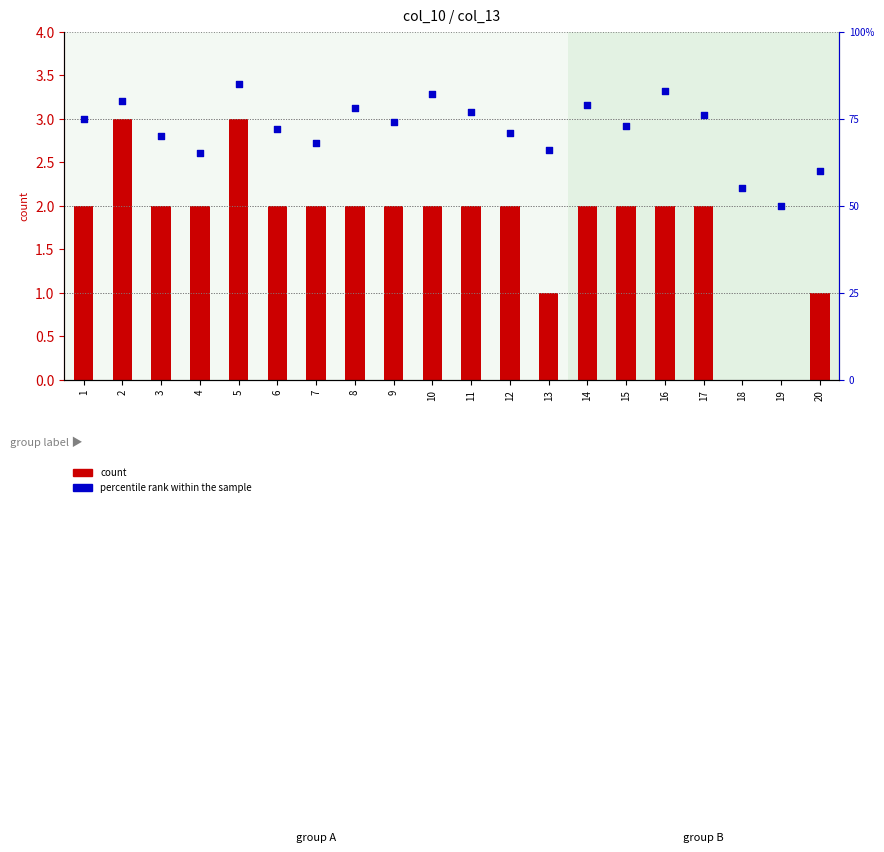

Which series contains the highest Y value?

percentile rank within the sample